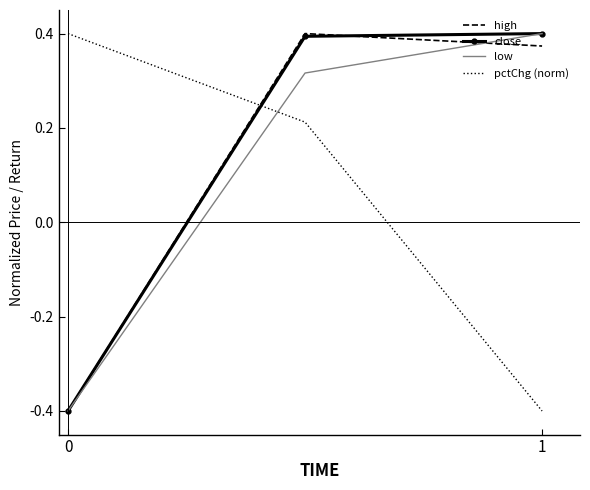

What is the smallest value displayed?

-0.4